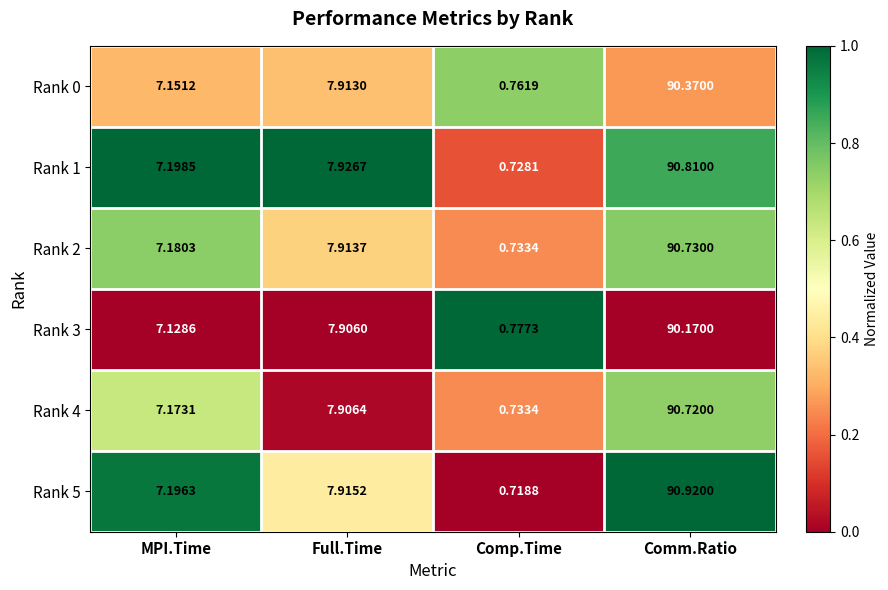

At which label is Rank 5 closest to 45?

Full.Time